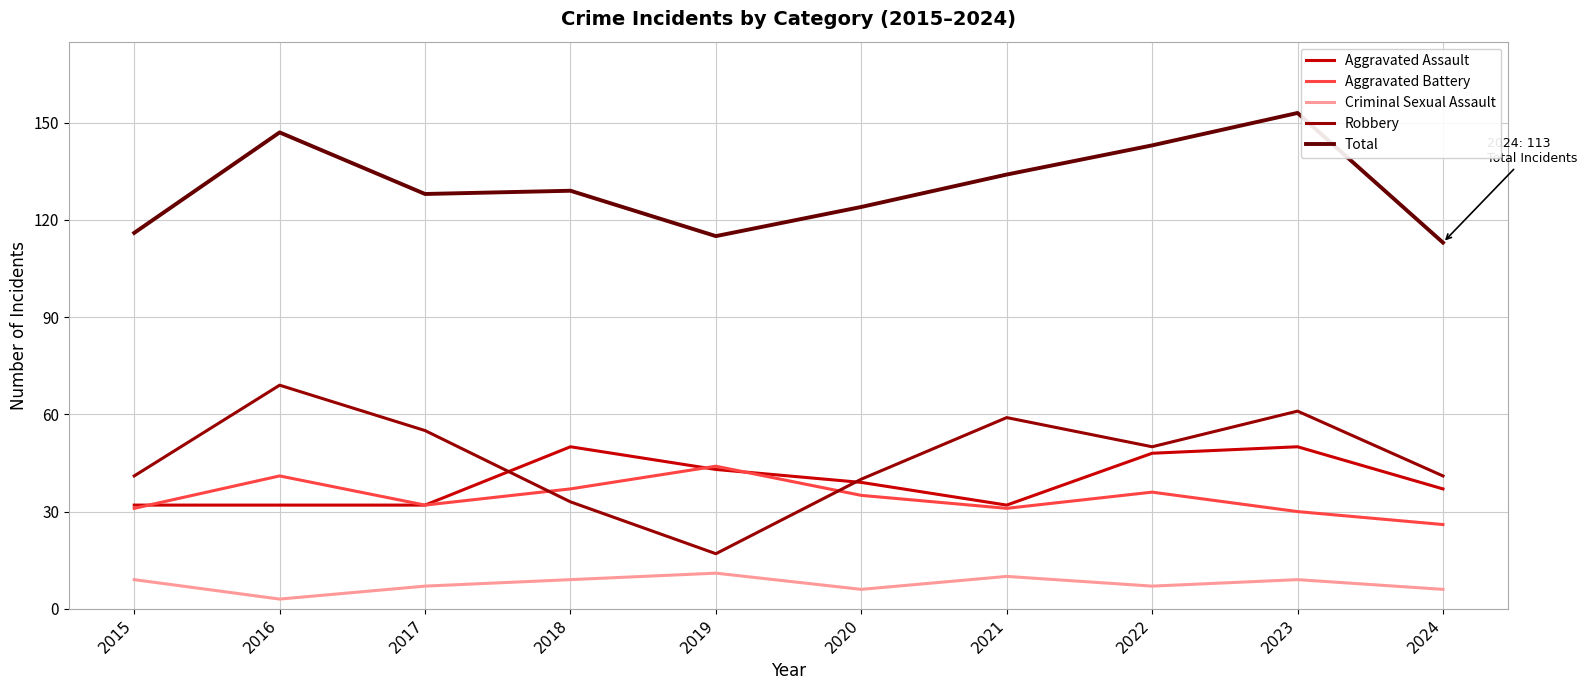

True or false: Aggravated Battery has more than 2 interior local peaks.

True